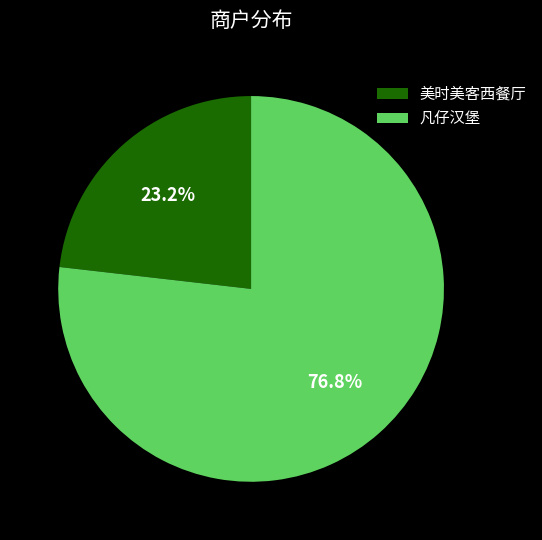

How many slices are in this pie chart?

2